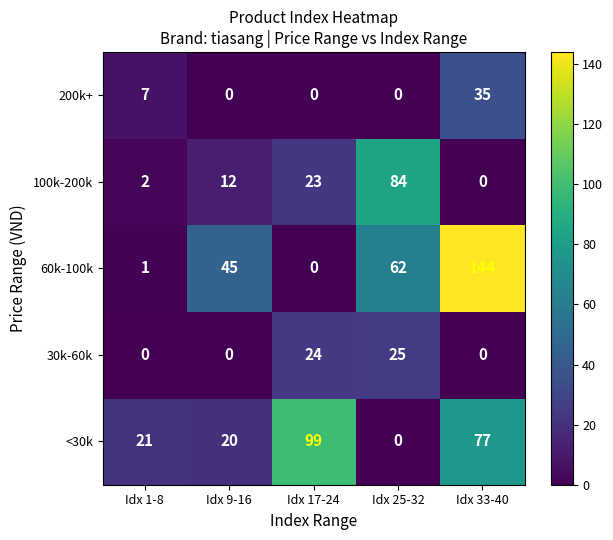

List the labels in order of <30k value, smallest first.

Idx 25-32, Idx 9-16, Idx 1-8, Idx 33-40, Idx 17-24